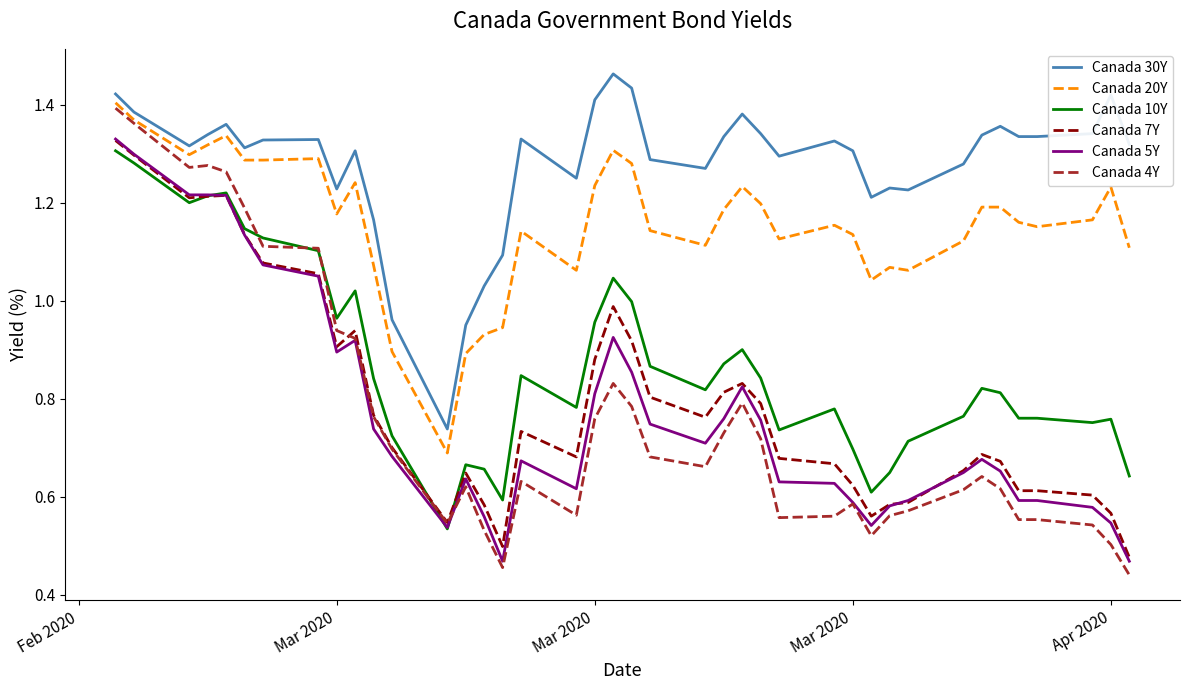

True or false: Canada 5Y and Canada 30Y intersect in this chart.

False